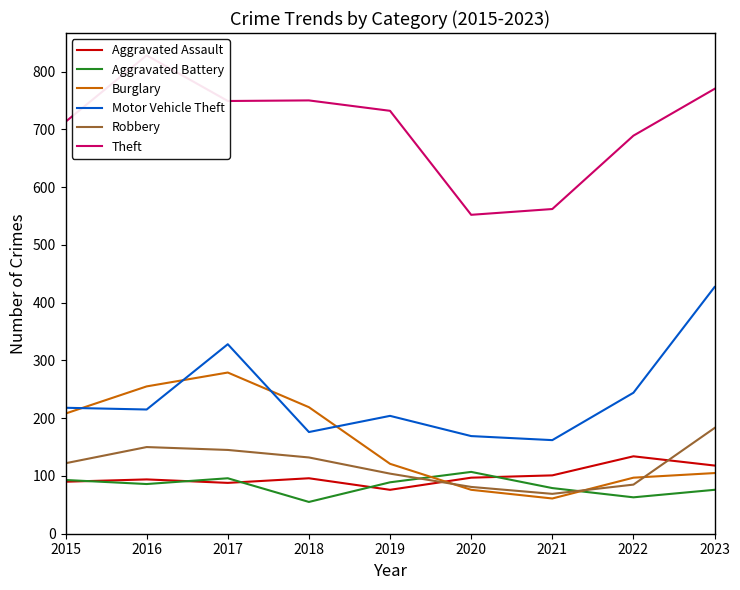

Between 2017 and 2021, which series saw the biggest shift?

Burglary